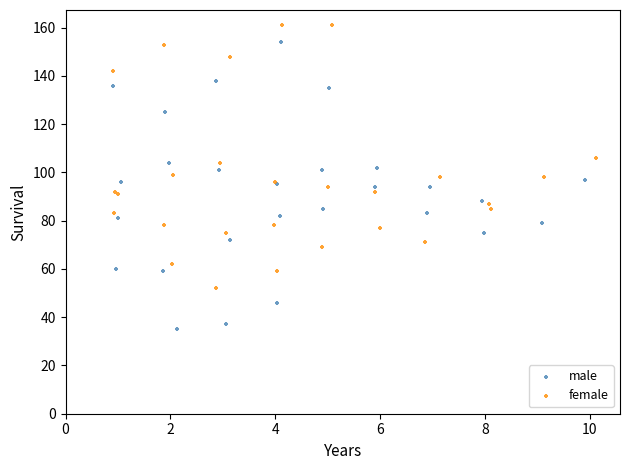

Which series contains the highest Y value?

female